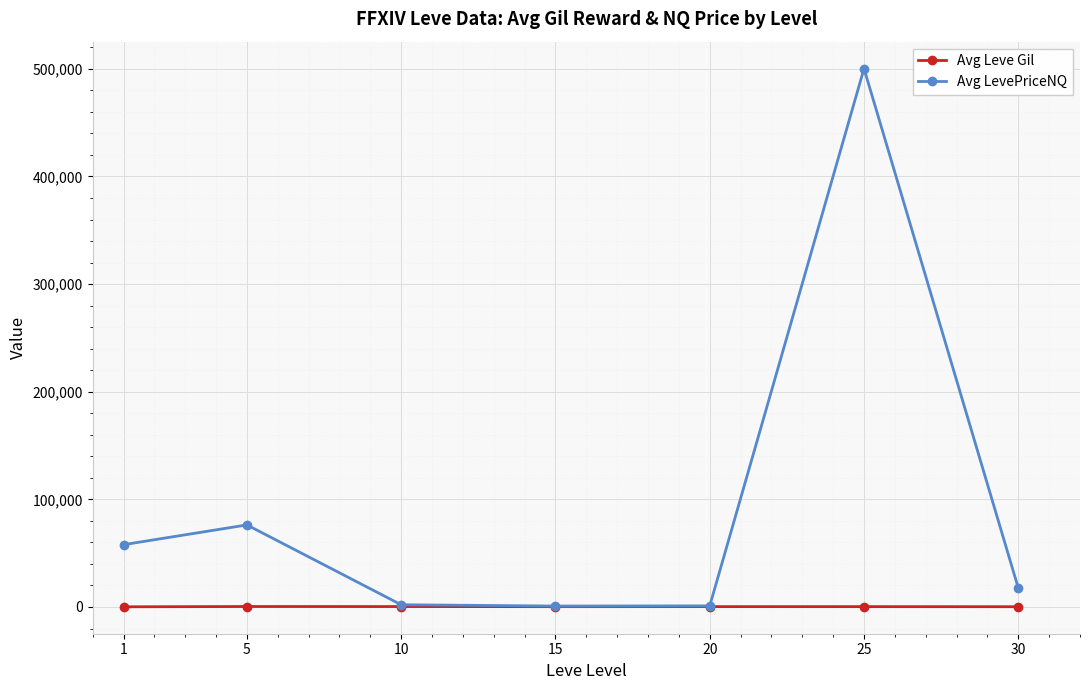

What is the difference between the maximum and second lowest values in the Avg LevePriceNQ series?

499205.0